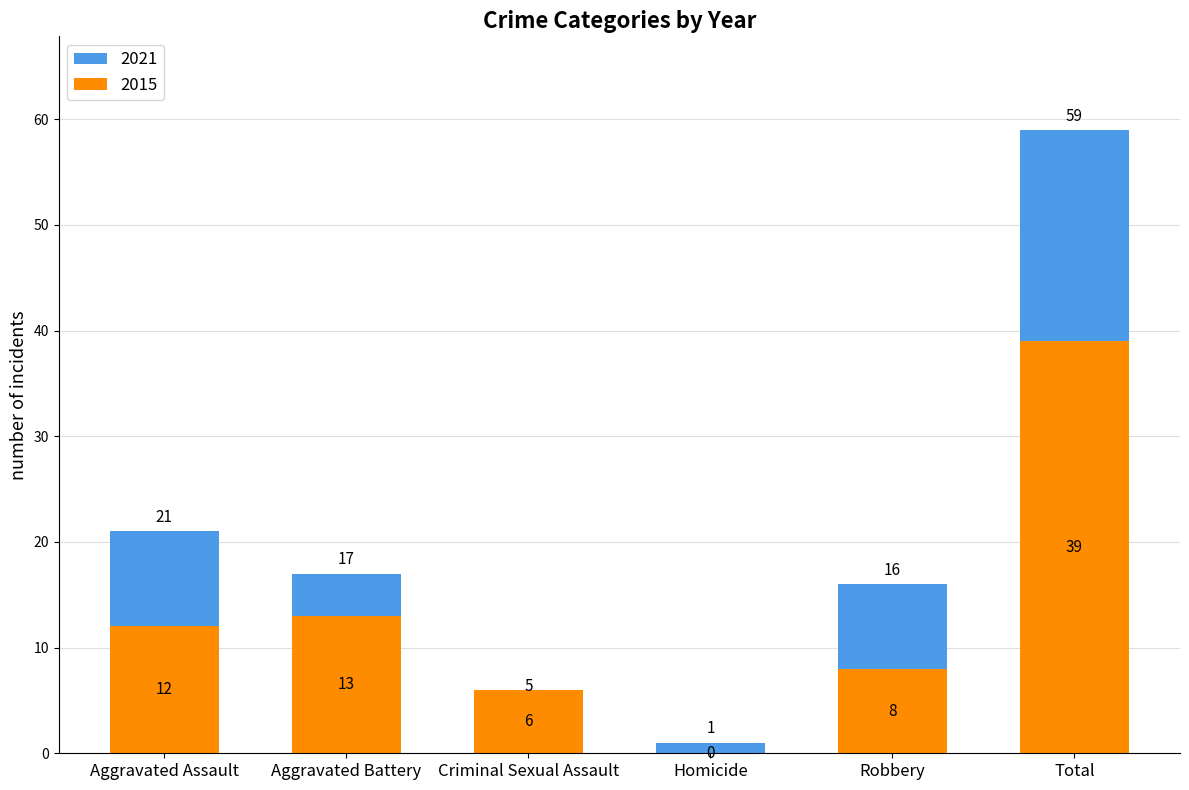

How many positive values does the 2015 series have?

5